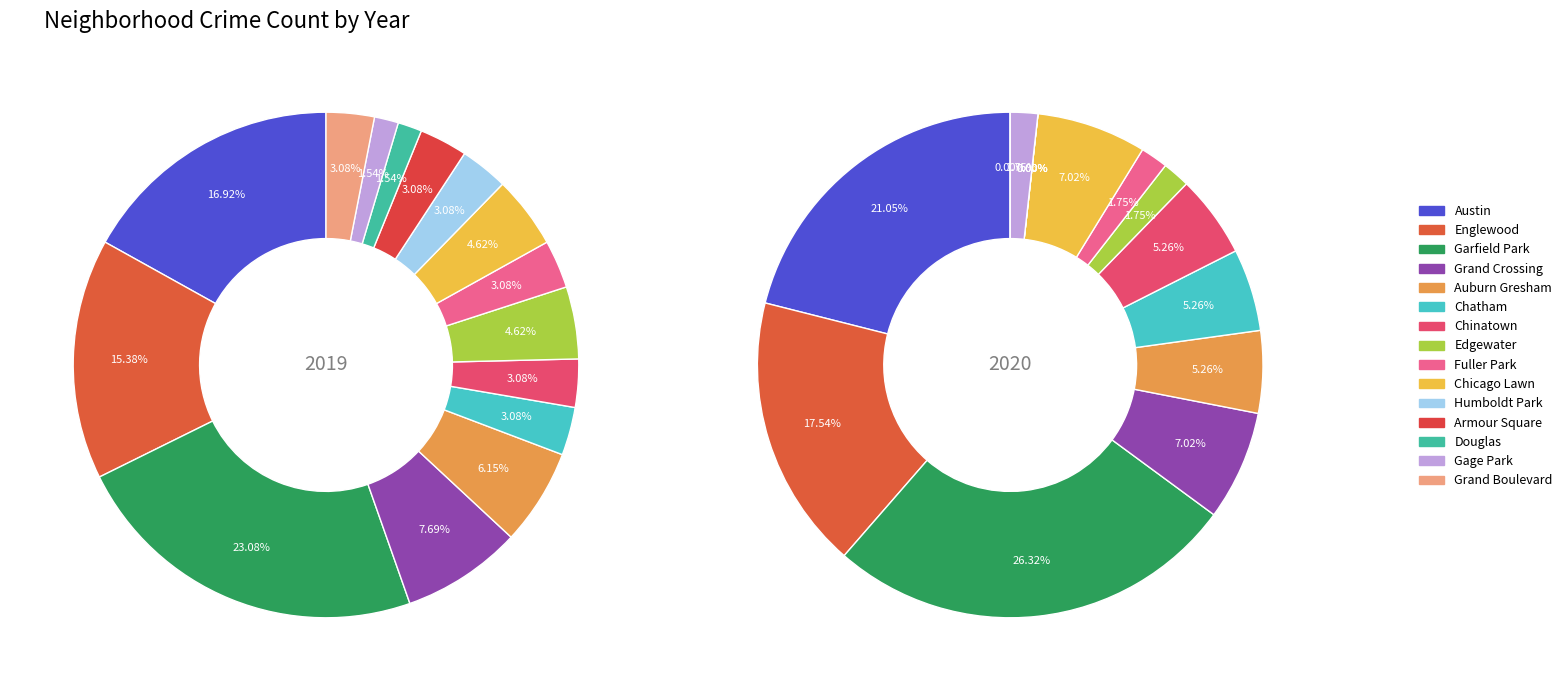

To the nearest percent, what portion does Grand Boulevard represent?

3%